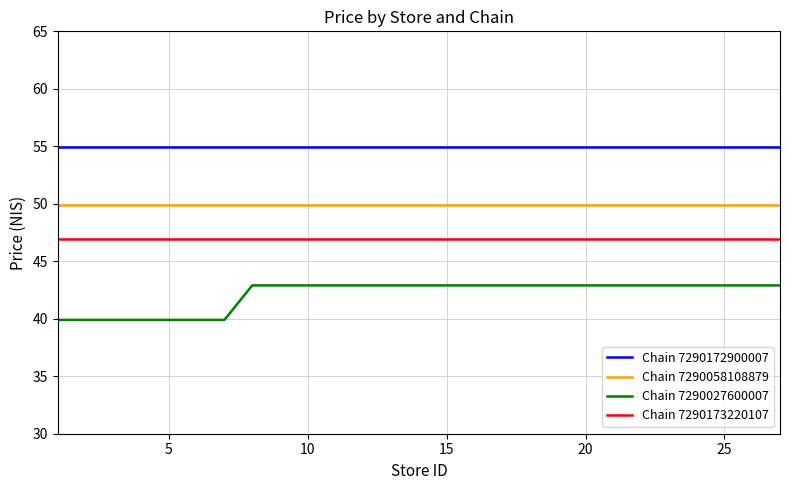

True or false: Chain 7290172900007 and Chain 7290173220107 intersect in this chart.

False